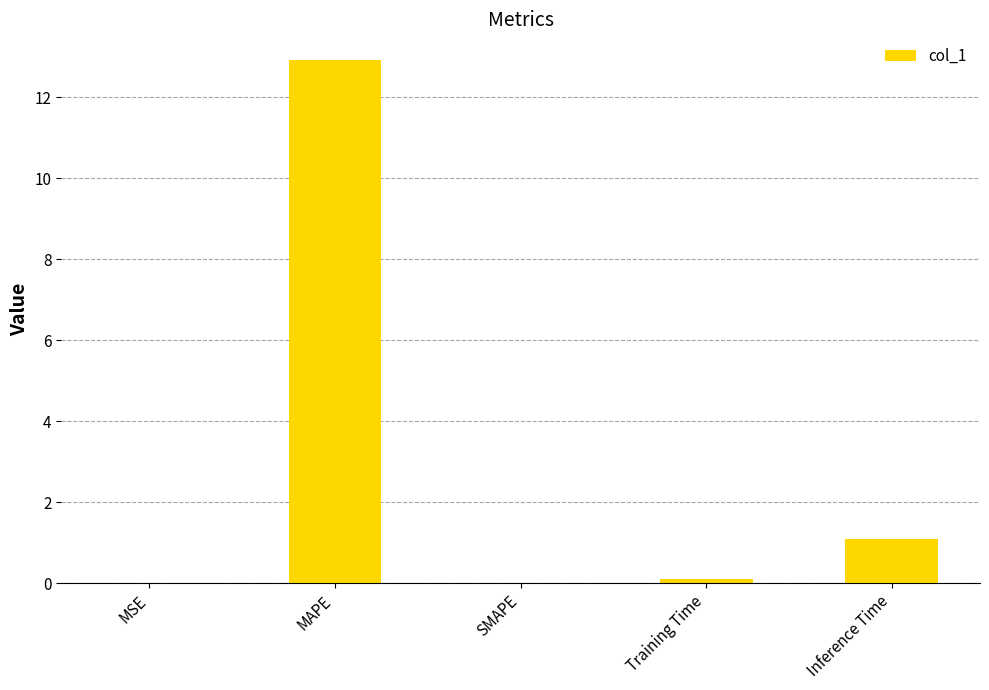

What value does the data have at MAPE?

12.9